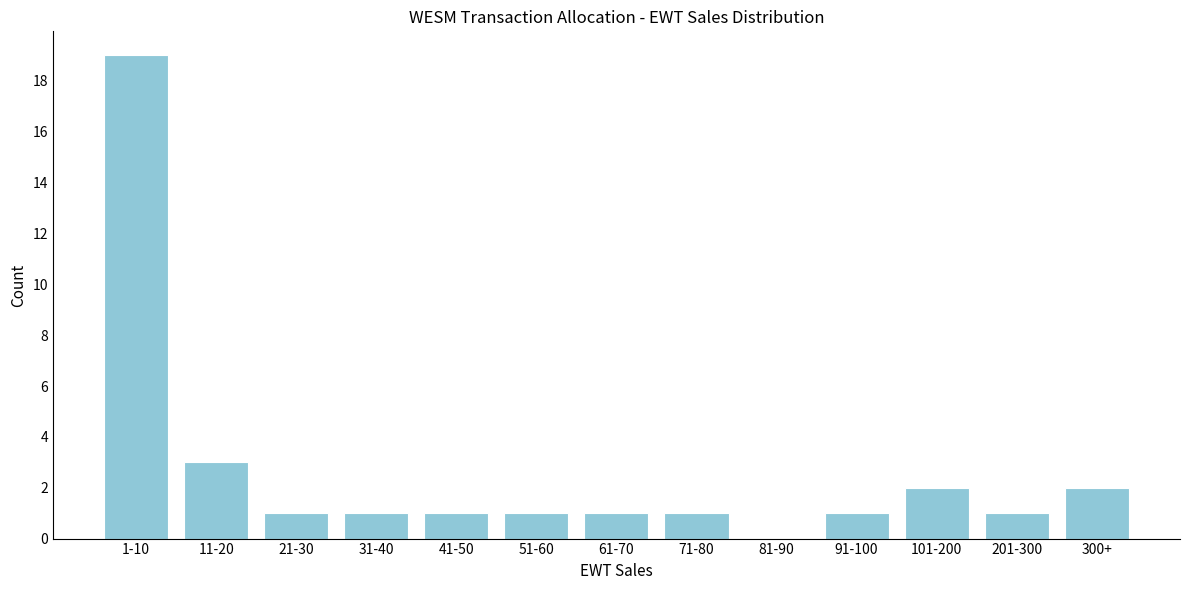

Reading left to right, list all the values displayed in this chart.

1-10=19	11-20=3	21-30=1	31-40=1	41-50=1	51-60=1	61-70=1	71-80=1	81-90=0	91-100=1	101-200=2	201-300=1	300+=2